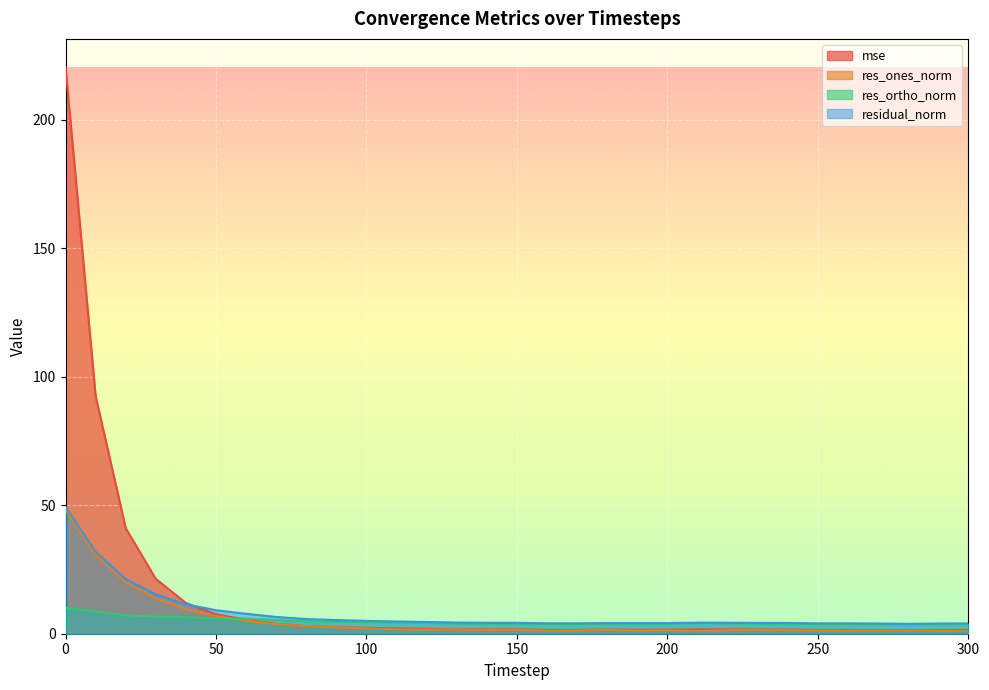

Which has a higher value, 180 or 210?

210